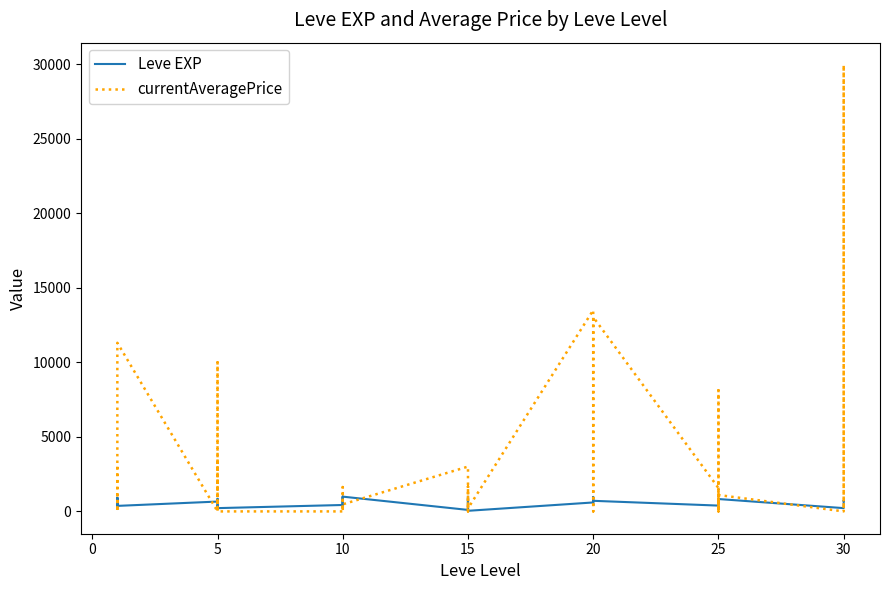

Does the chart have visible grid lines?

No